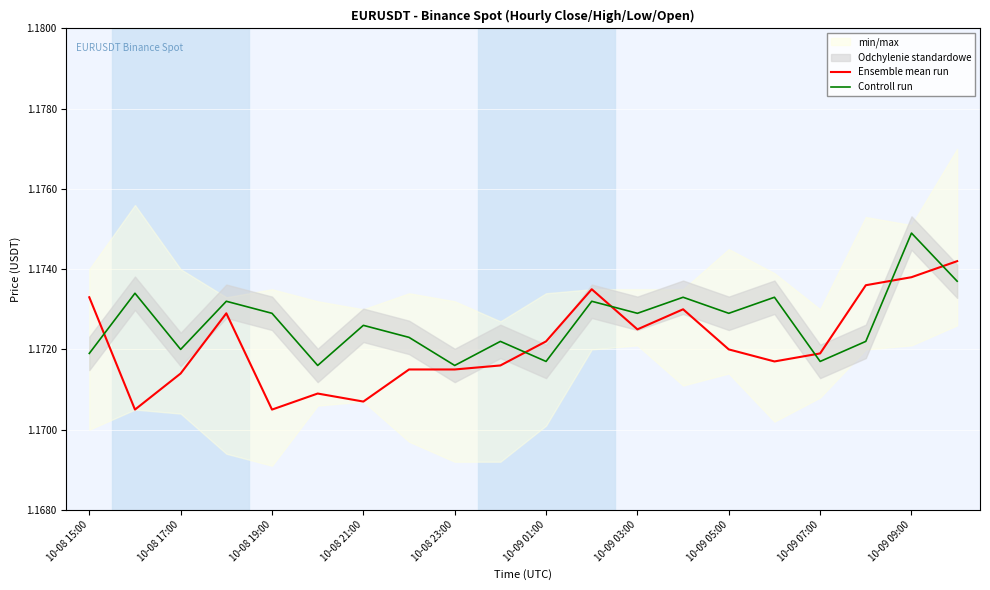

What is the label of the 20th point from the right?

10-08 15:00